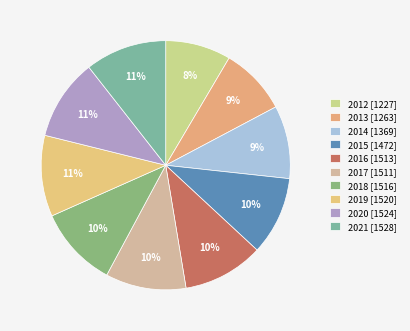

Count the number of slices in the pie.

10